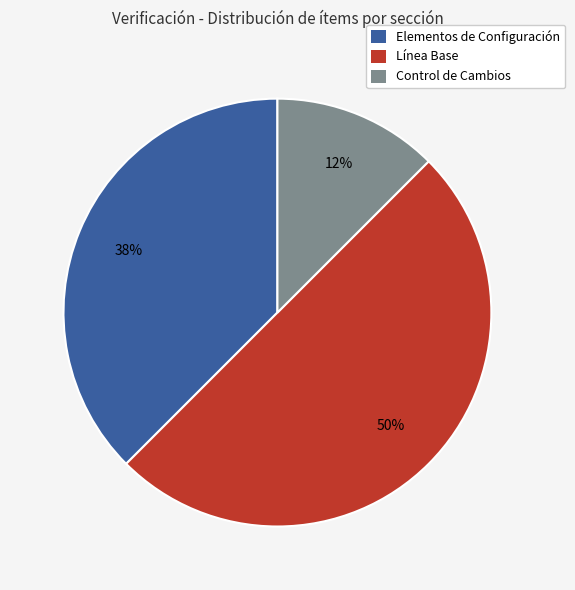

How many segments does this pie chart have?

3